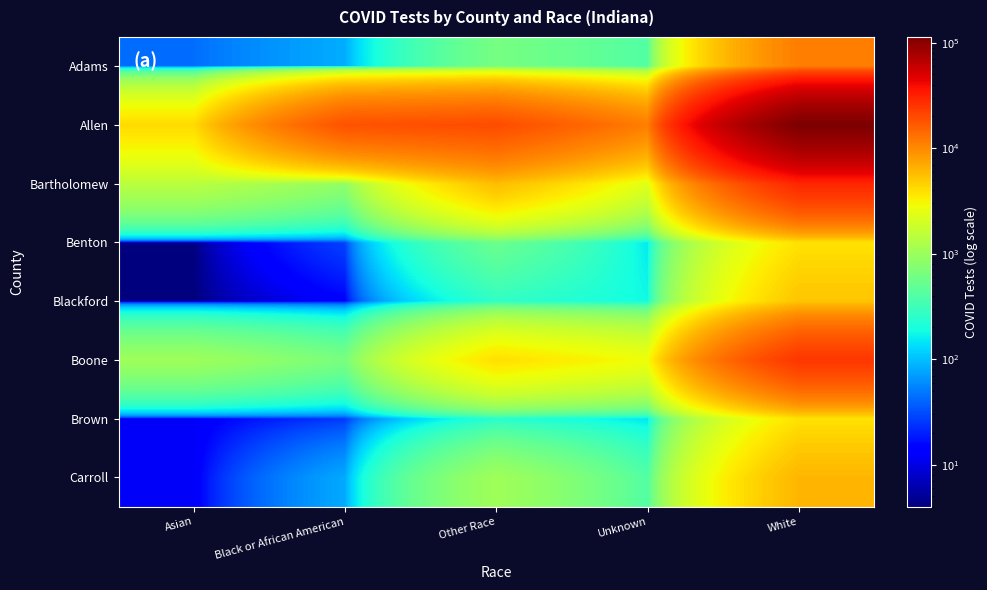

Which series has the largest range (max minus min)?

Allen